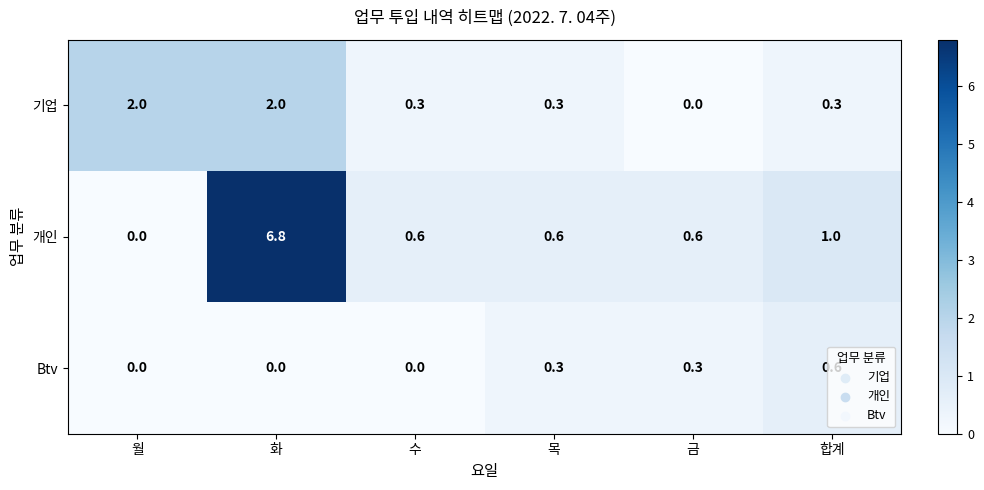

Which series has the widest spread of values?

개인